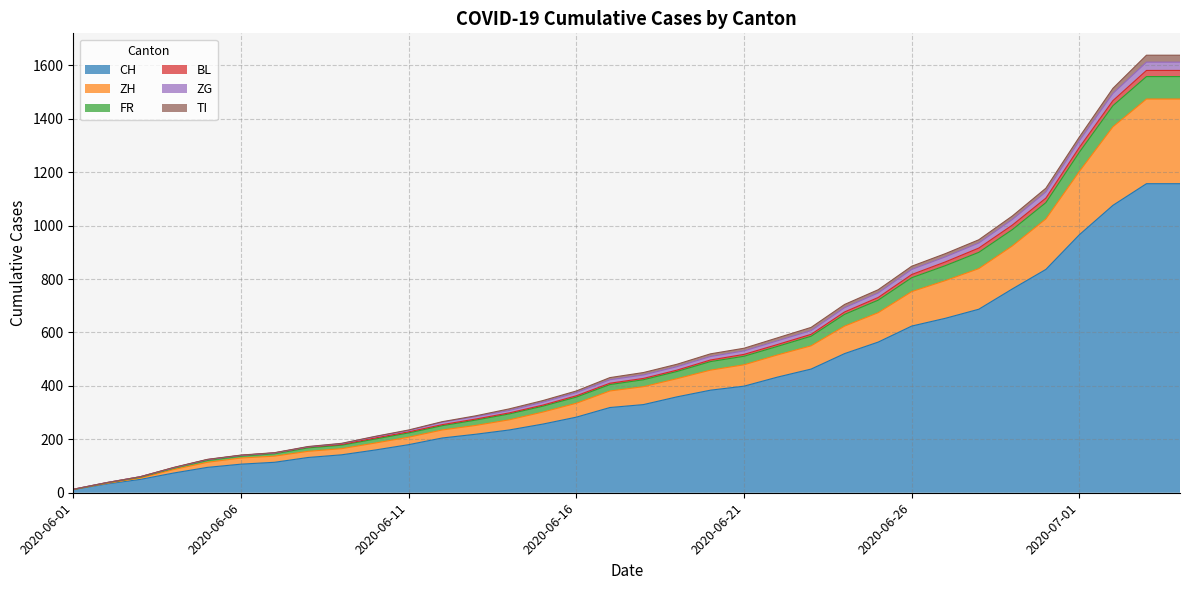

True or false: BL and ZH cross at least once.

False